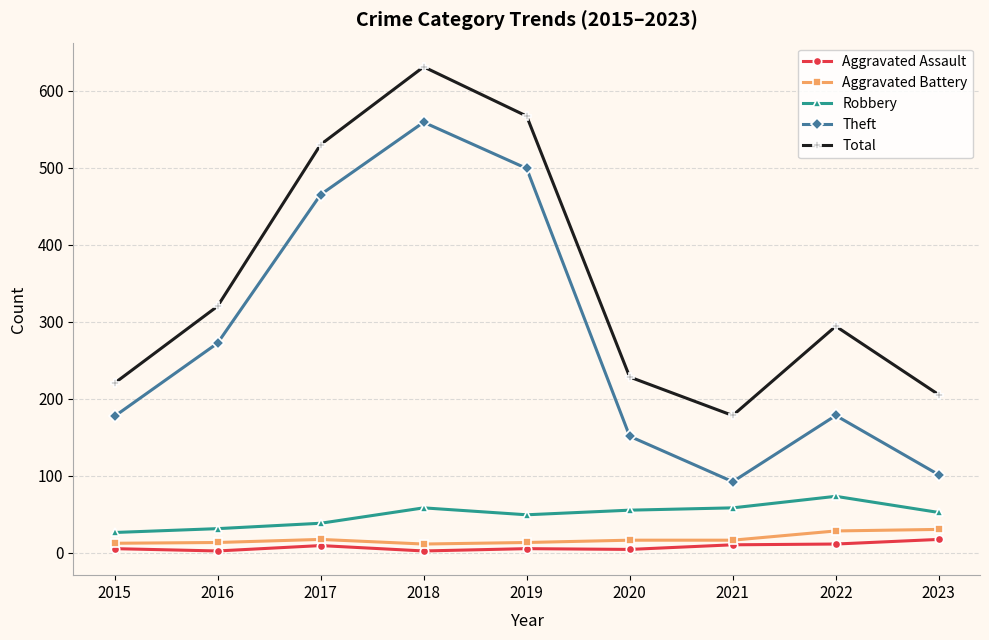

At 2021, list the series in order from smallest to largest.

Aggravated Assault, Aggravated Battery, Robbery, Theft, Total